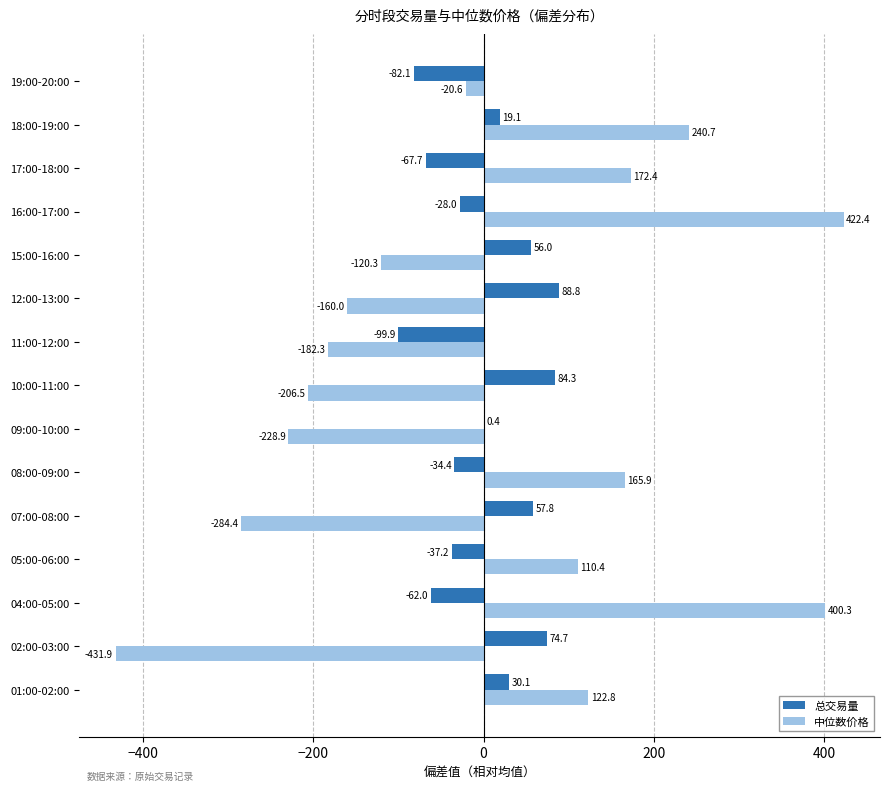

True or false: 中位数价格 has a value of -182.3 at 11:00-12:00.

True